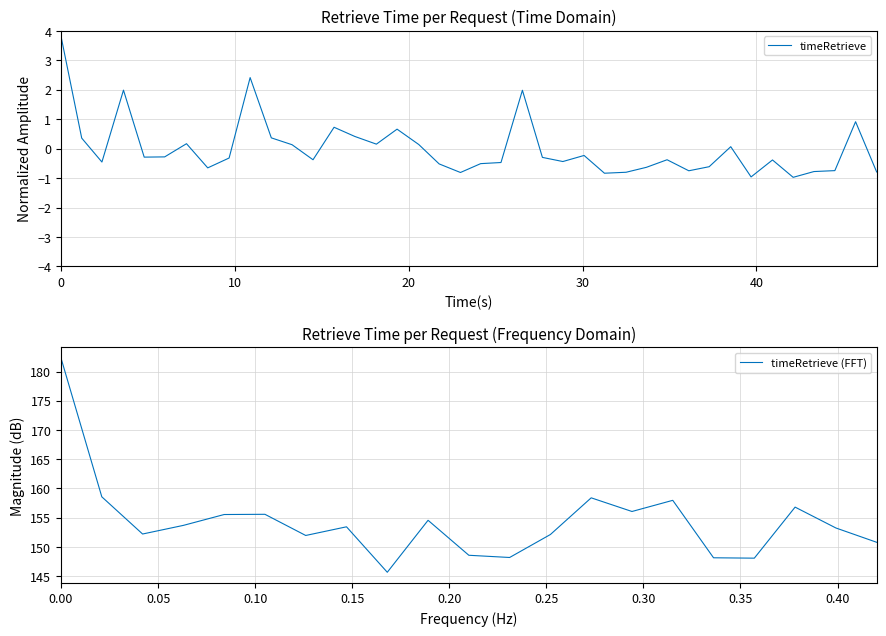

What is the maximum value for timeRetrieve?

3.8